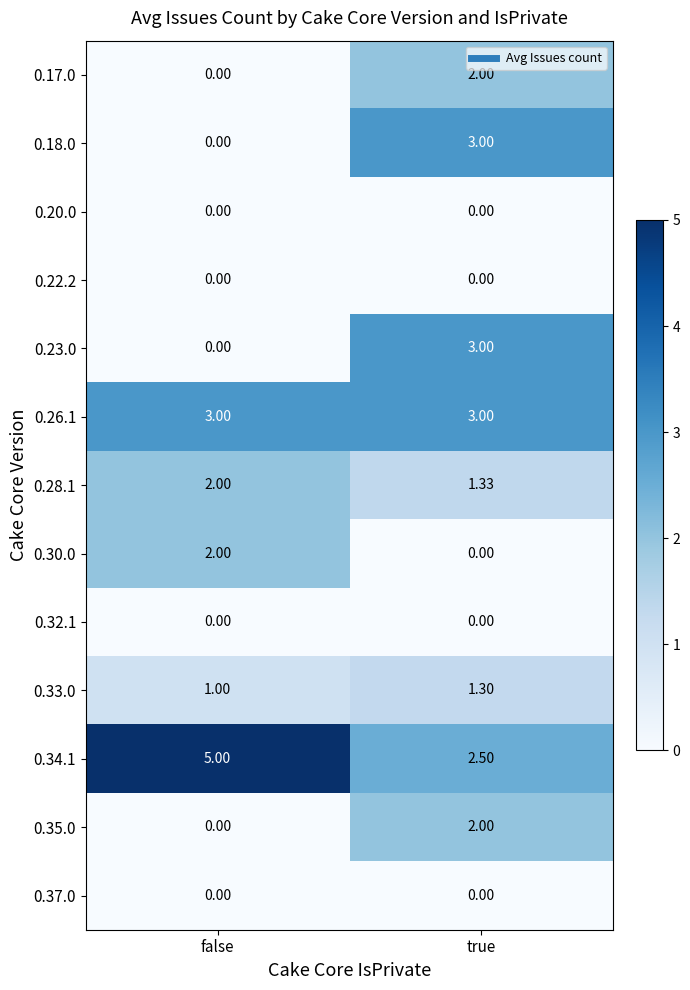

Which series has the largest total across all categories?

0.34.1